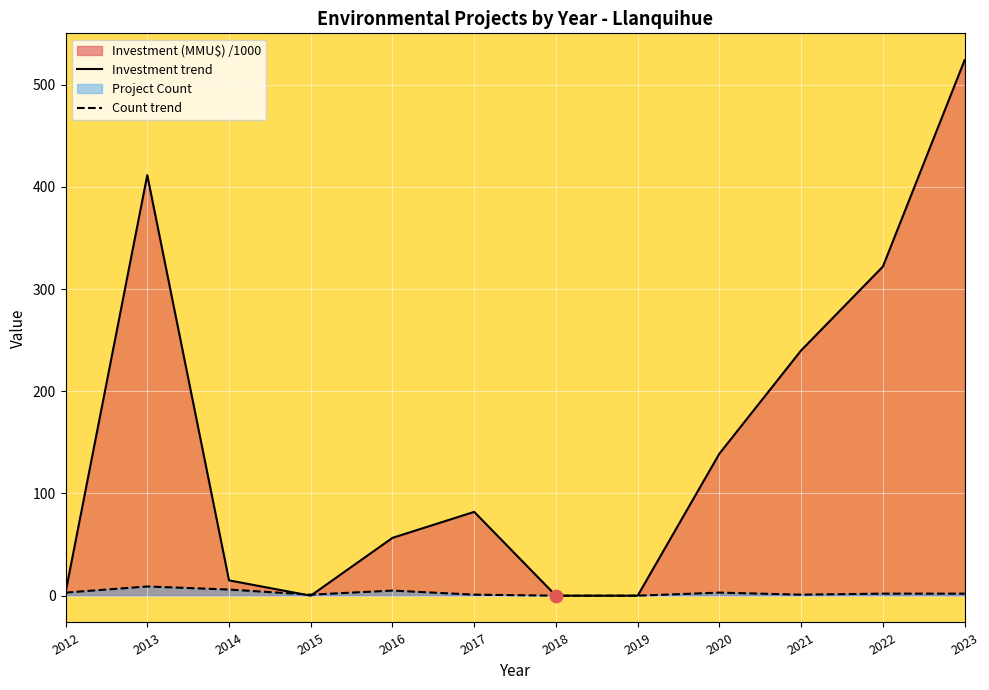

Which series has the largest total across all categories?

Investment trend